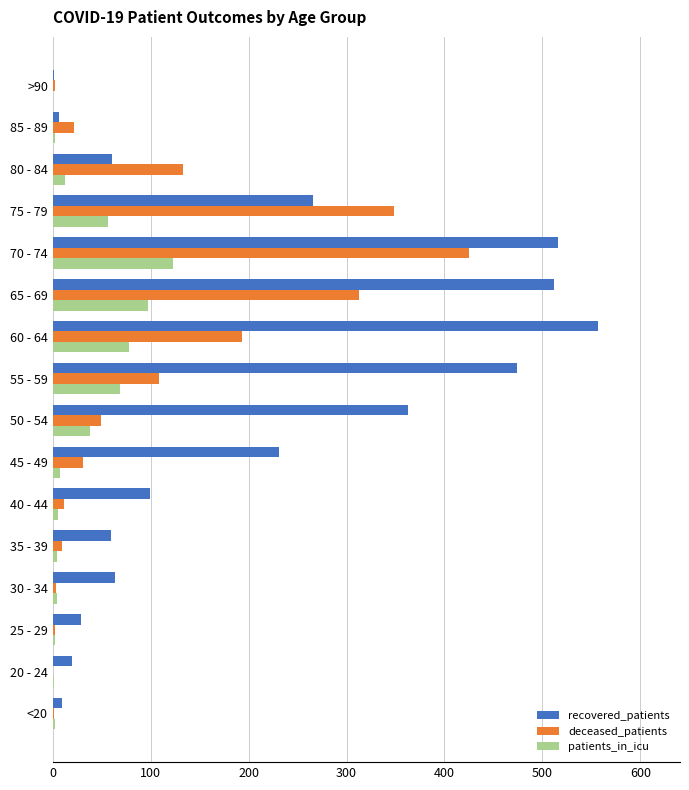

Which series changed the most between <20 and 65 - 69?

recovered_patients